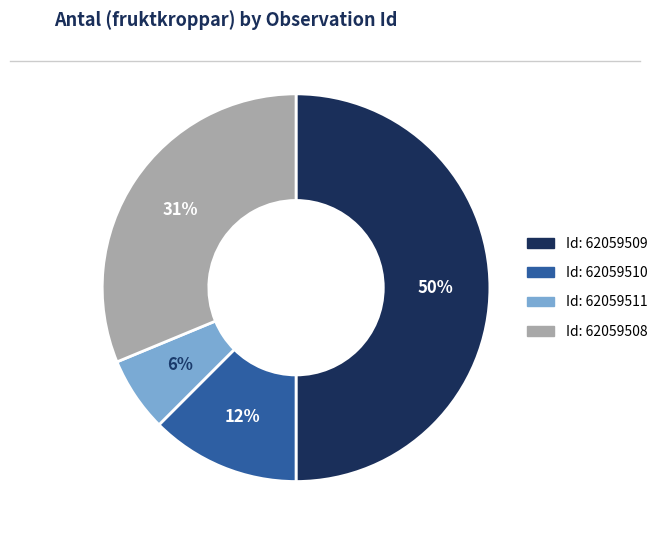

To the nearest percent, what is the difference between the largest and smallest slice percentages?

44%